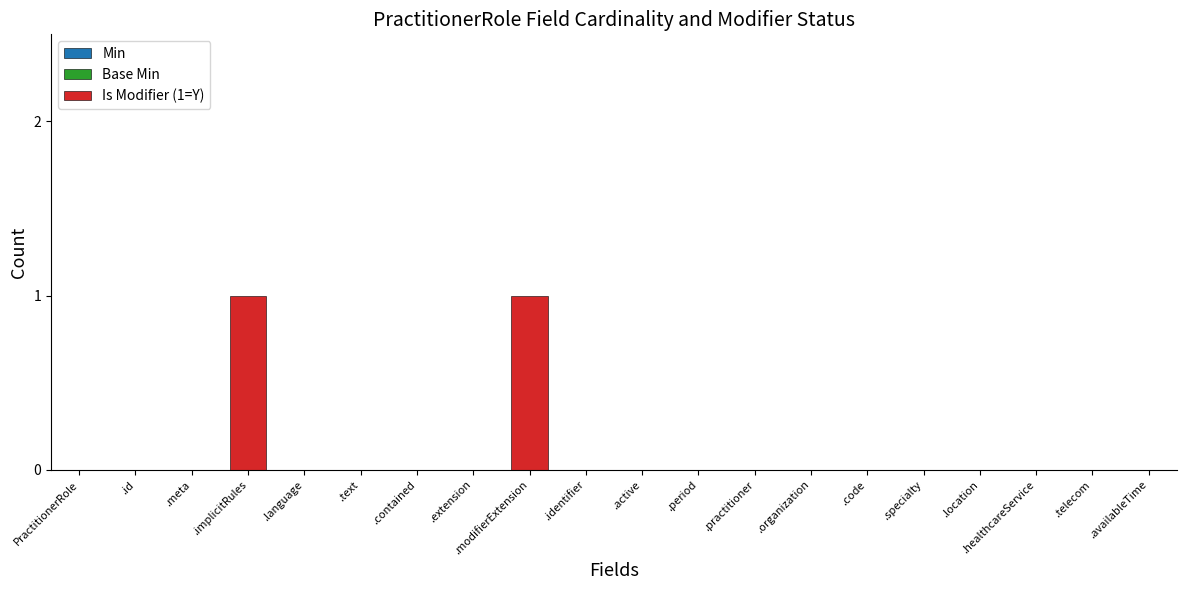

The chart shows a value of 0 at PractitionerRole. True or false?

True